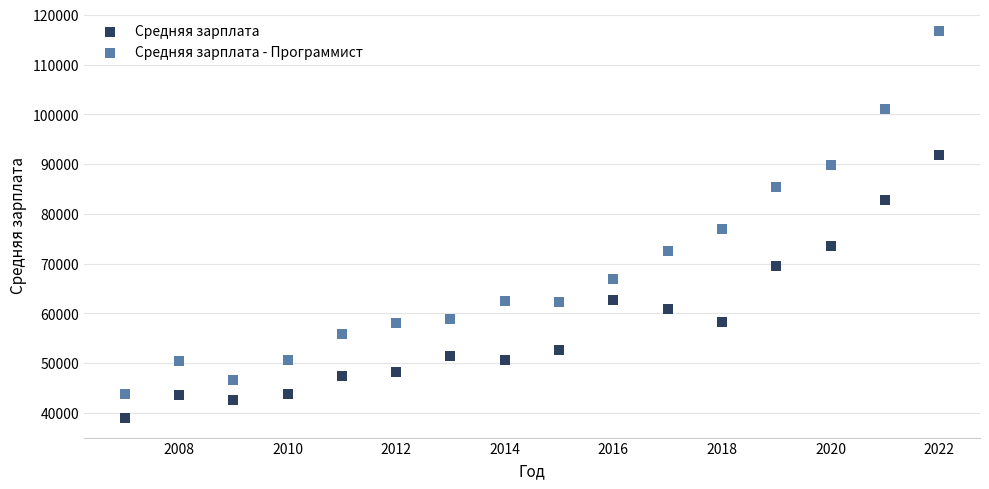

Which series reaches the maximum Y coordinate?

Средняя зарплата - Программист